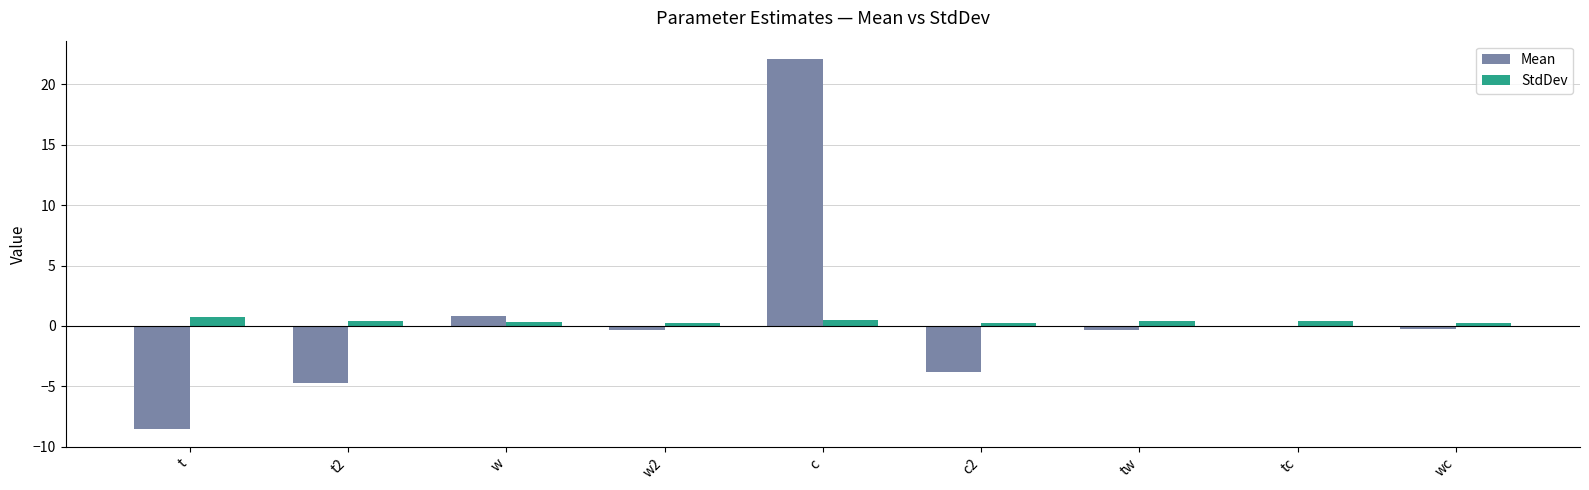

What is the sum of all StdDev values?

3.5